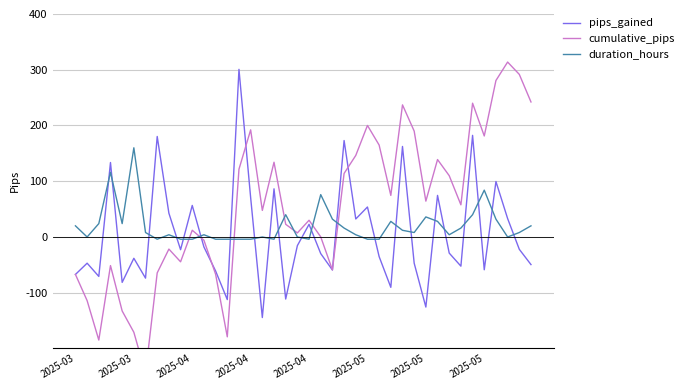

Between 35 and 36, which series saw the biggest shift?

pips_gained